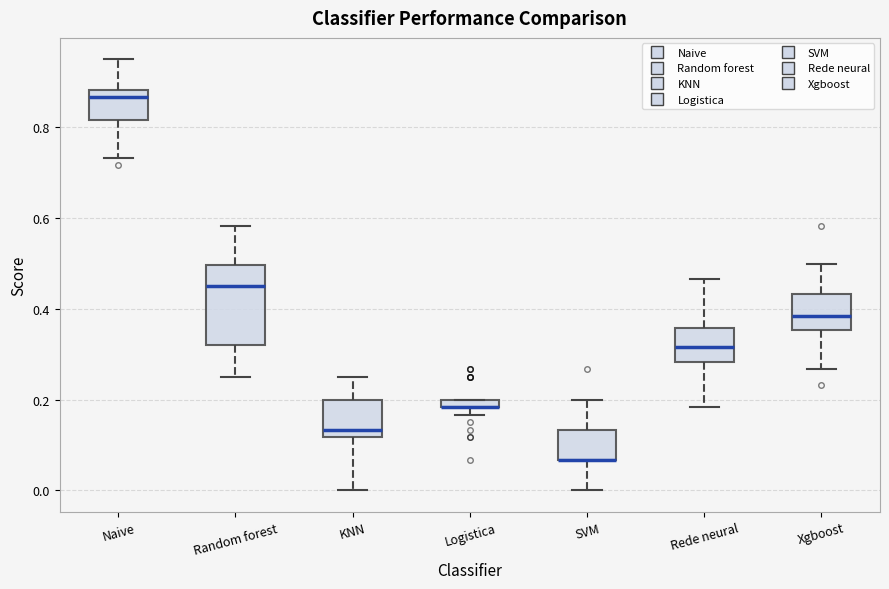

Comparing the boxes themselves (not the whiskers), which one is the tallest?

Random forest